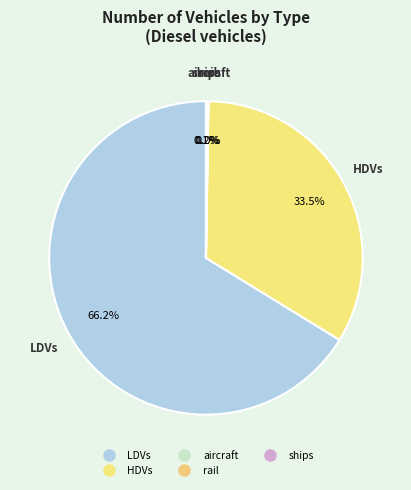

To the nearest percent, what is the difference between the largest and smallest slice percentages?

66%